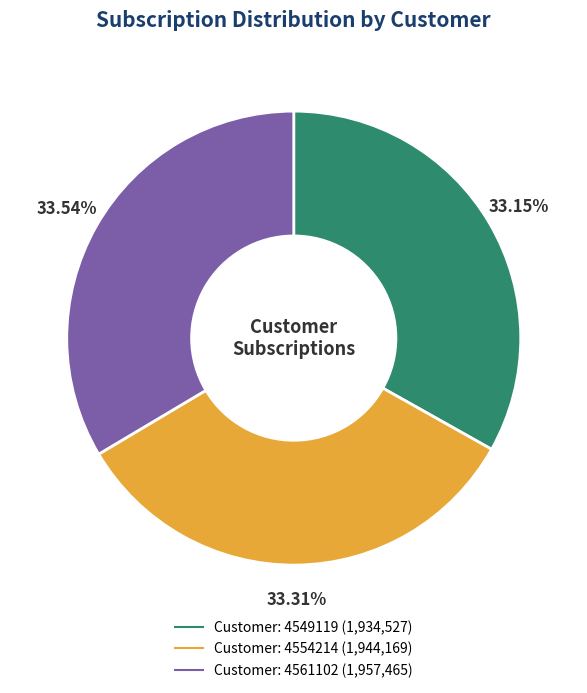

Is there any slice that represents more than half of the pie?

No